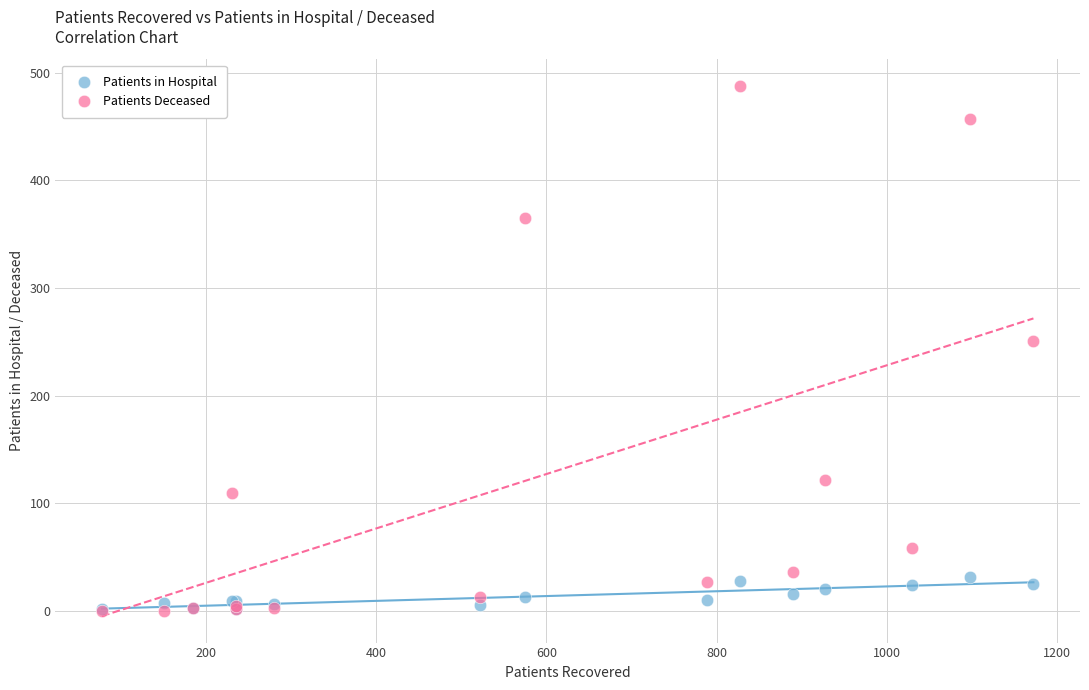

Across all series, what Y value is closest to 244?

251